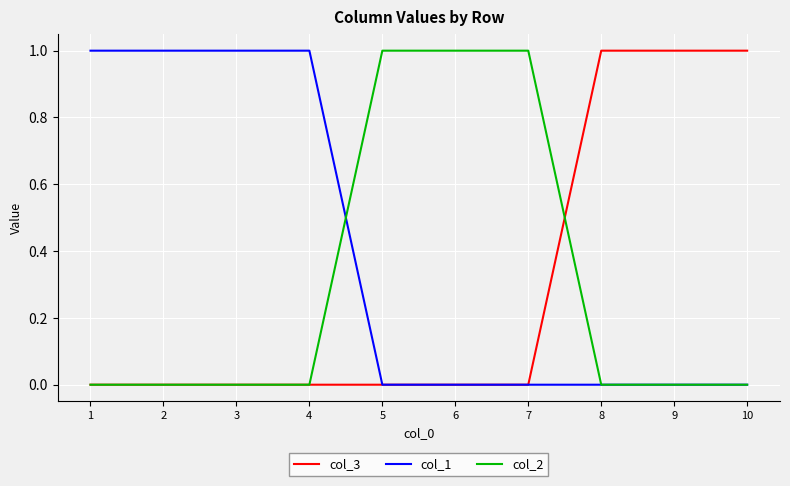

Reading left to right, list all the values displayed in this chart.

col_3: 0	0	0	0	0	0	0	1	1	1
col_1: 1	1	1	1	0	0	0	0	0	0
col_2: 0	0	0	0	1	1	1	0	0	0